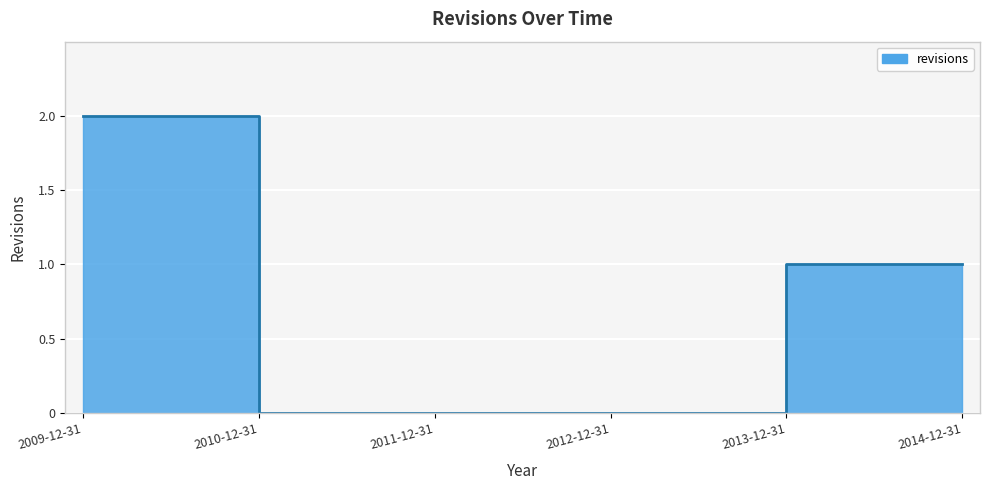

What is the sum of all values?

4